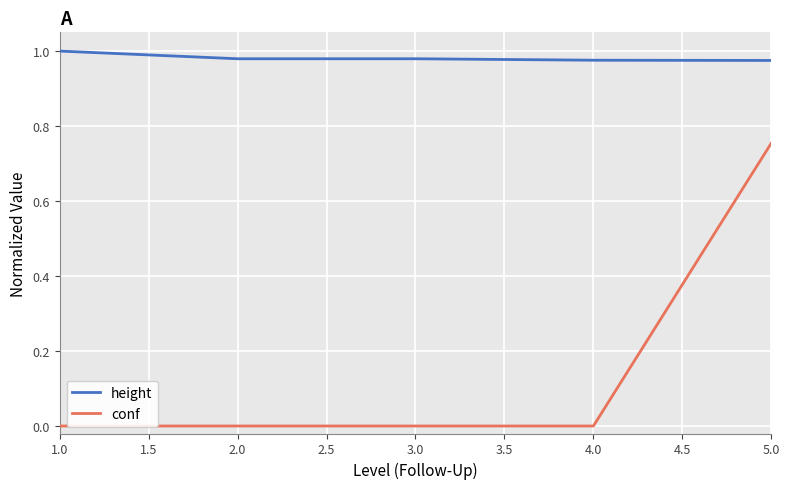

True or false: conf and height cross at least once.

False